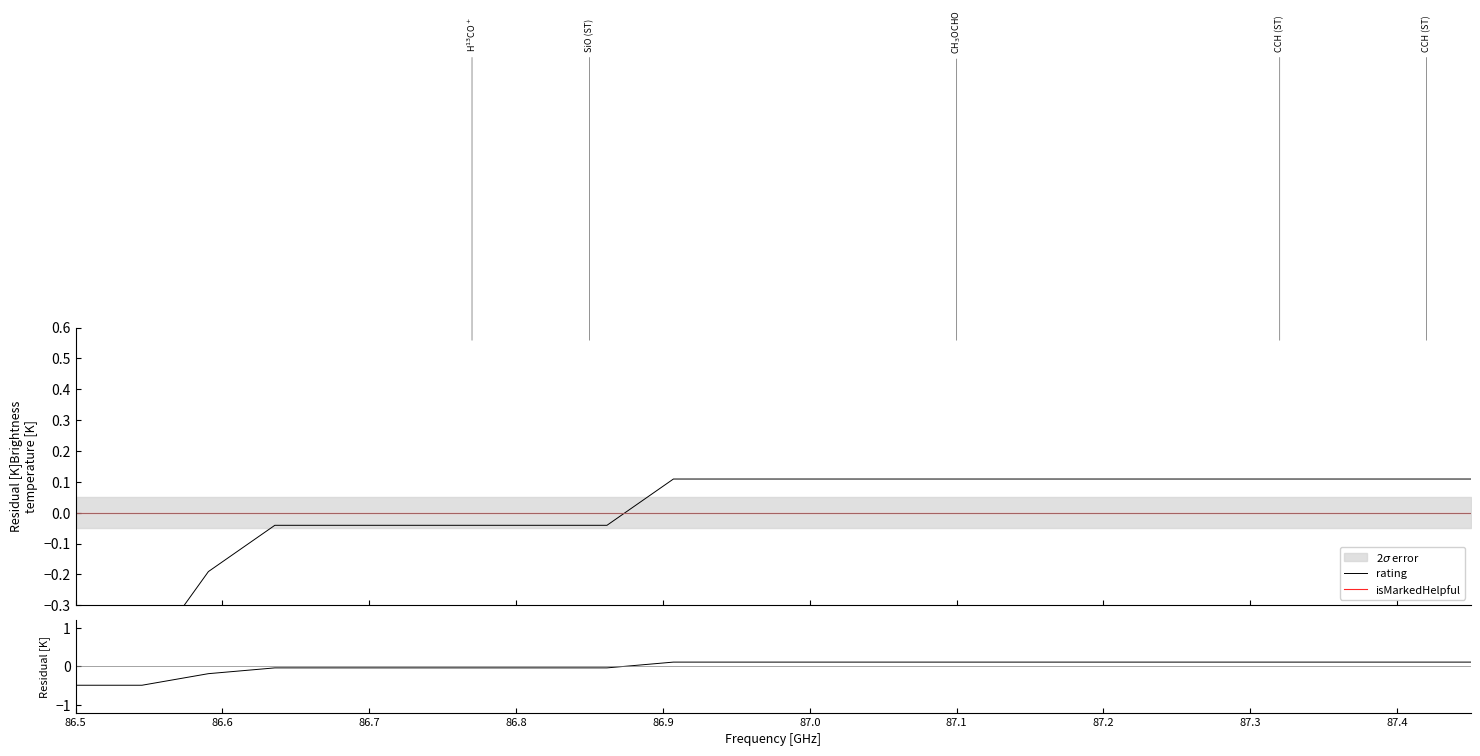

How many distinct data groups are displayed?

3